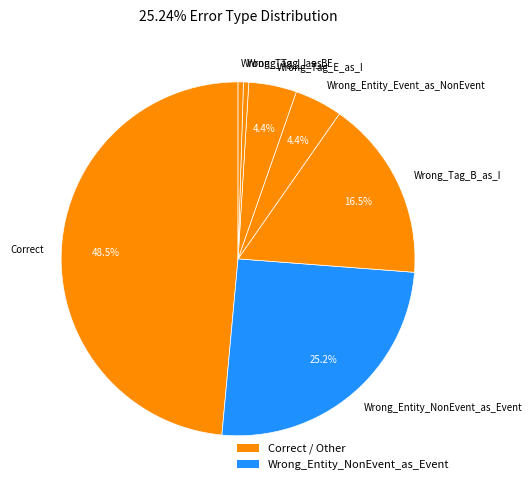

Count the number of slices in the pie.

7